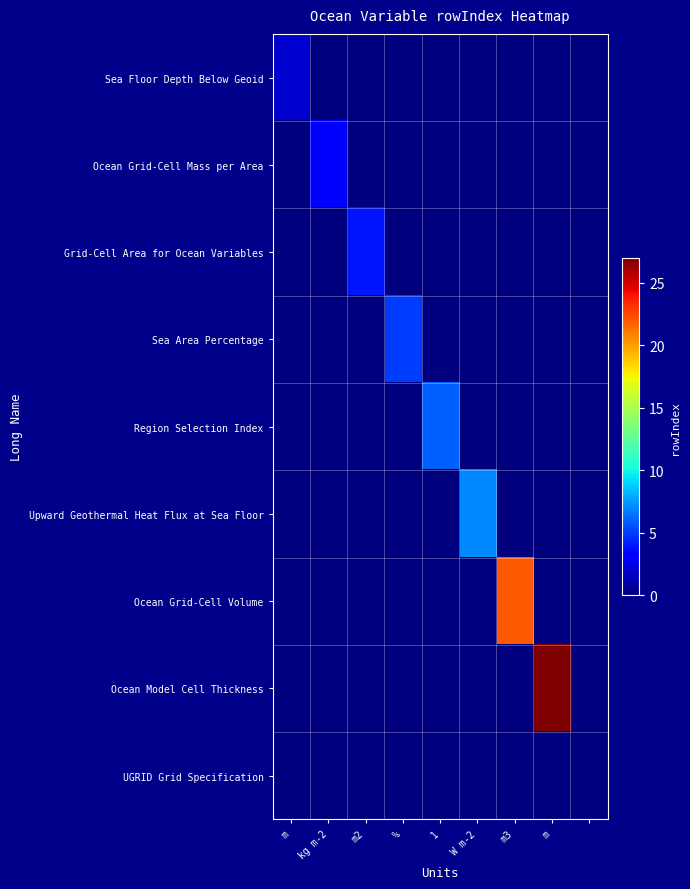

At how many categories does at least one series exceed 3?

6